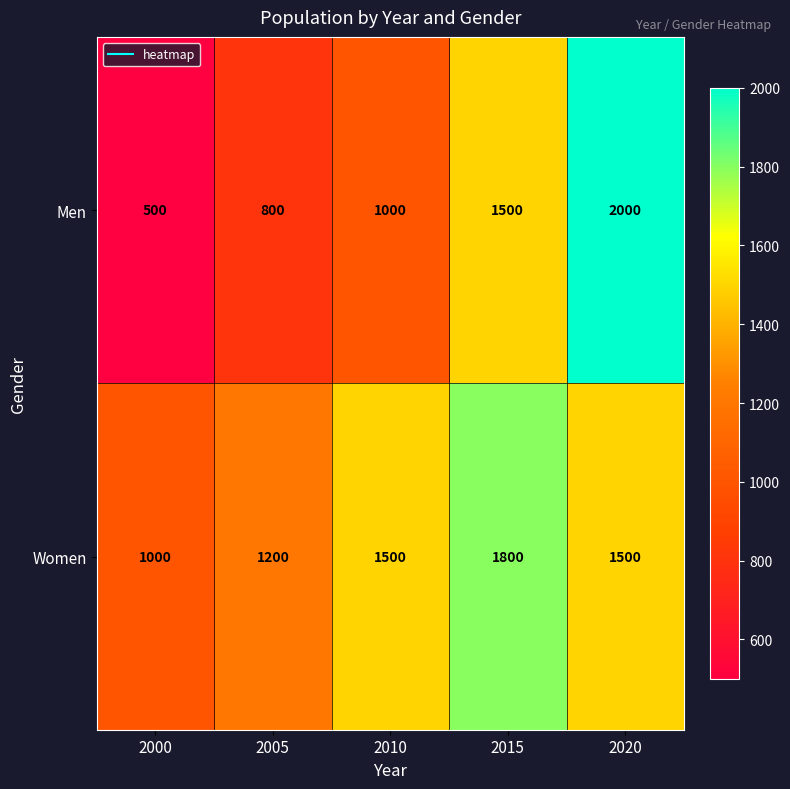

What is the spread (max minus min) of values at 2015?

300